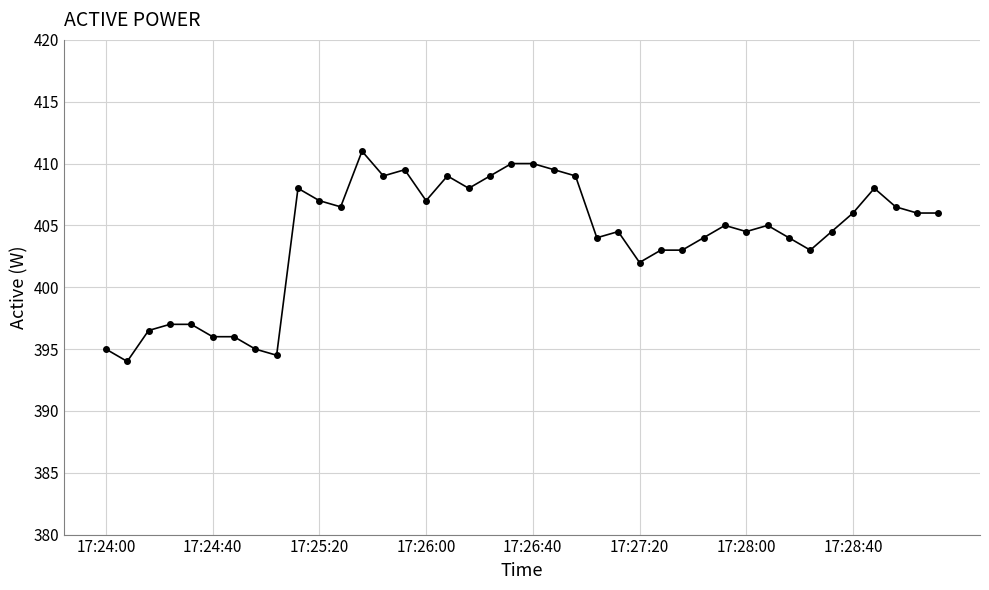

How many data points does each series have?

40